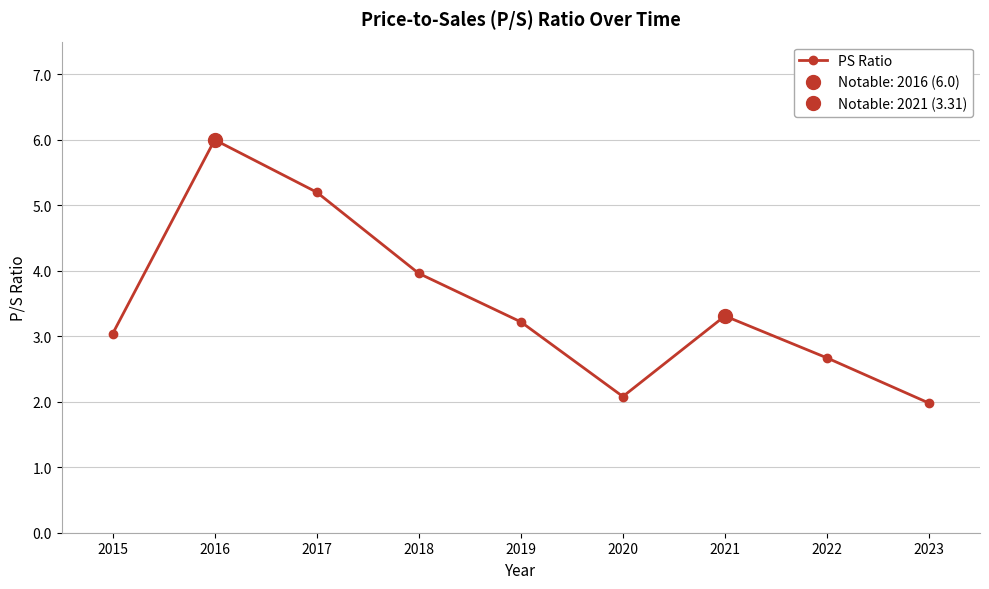

Where is the first local minimum?

2020